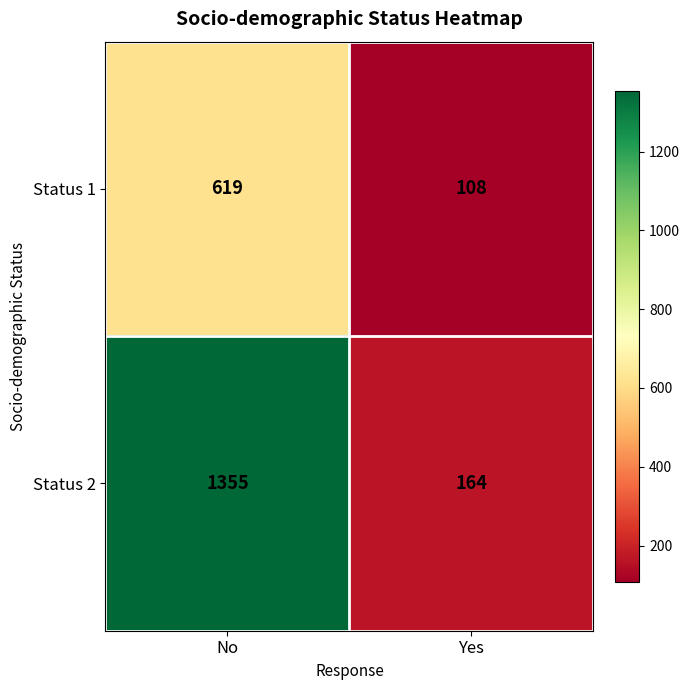

What is the sum of the Status 1 values at Yes and No?

727